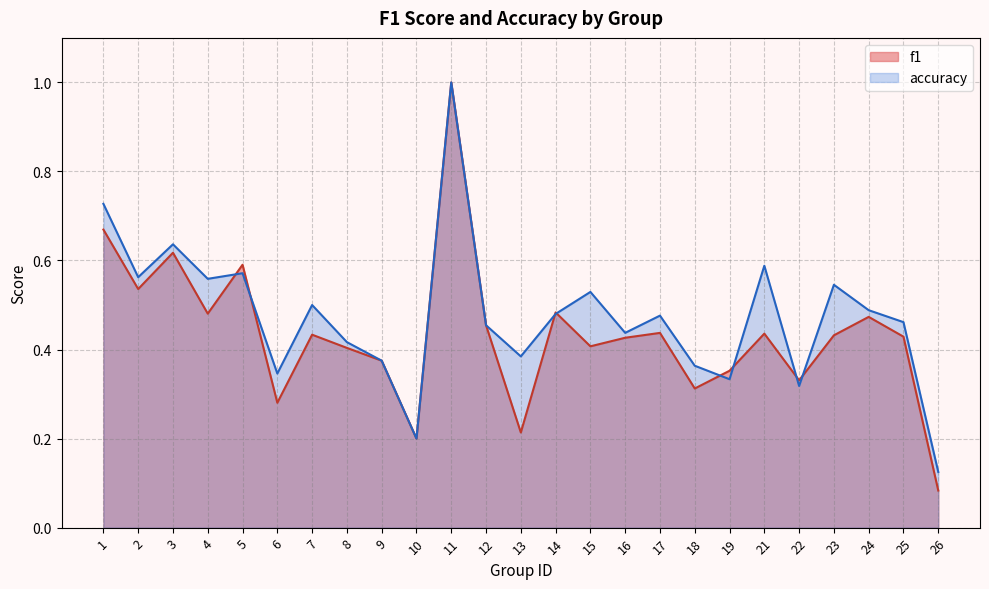

Is it true that accuracy equals 0.5 at 22?

False